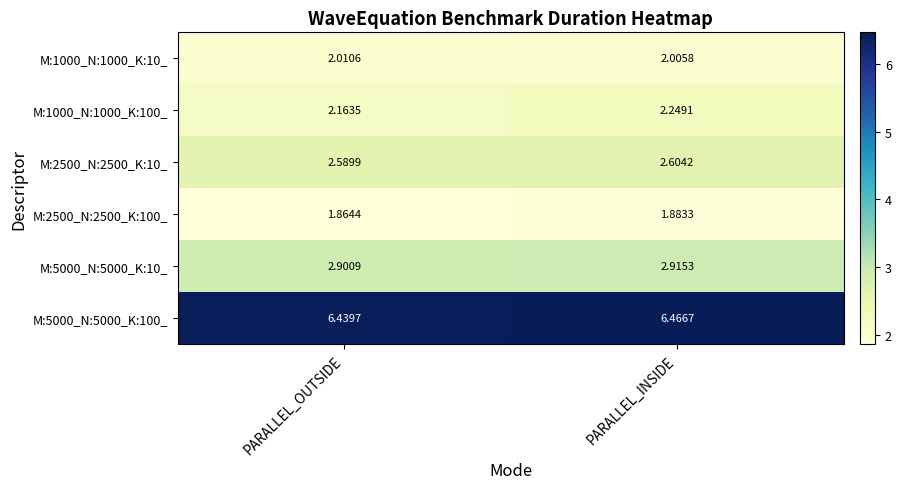

Where is M:5000_N:5000_K:100_ nearest to the value 6?

PARALLEL_OUTSIDE